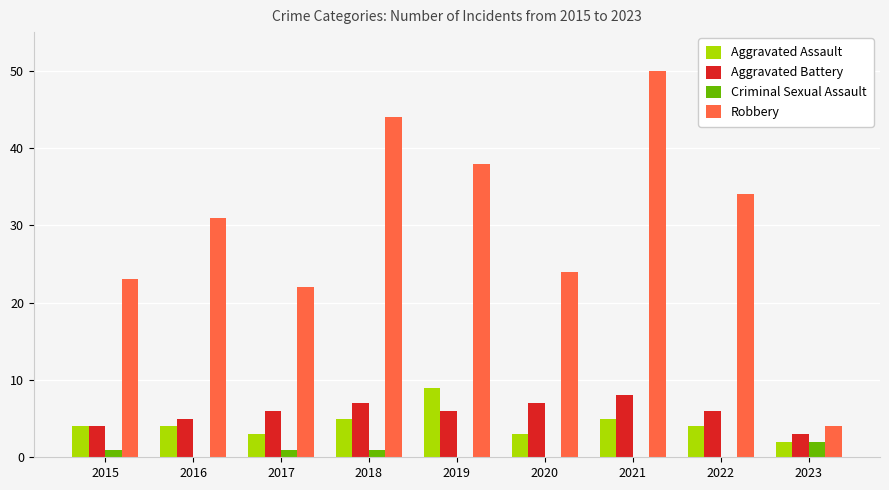

Where is Aggravated Battery nearest to the value 5?

2016